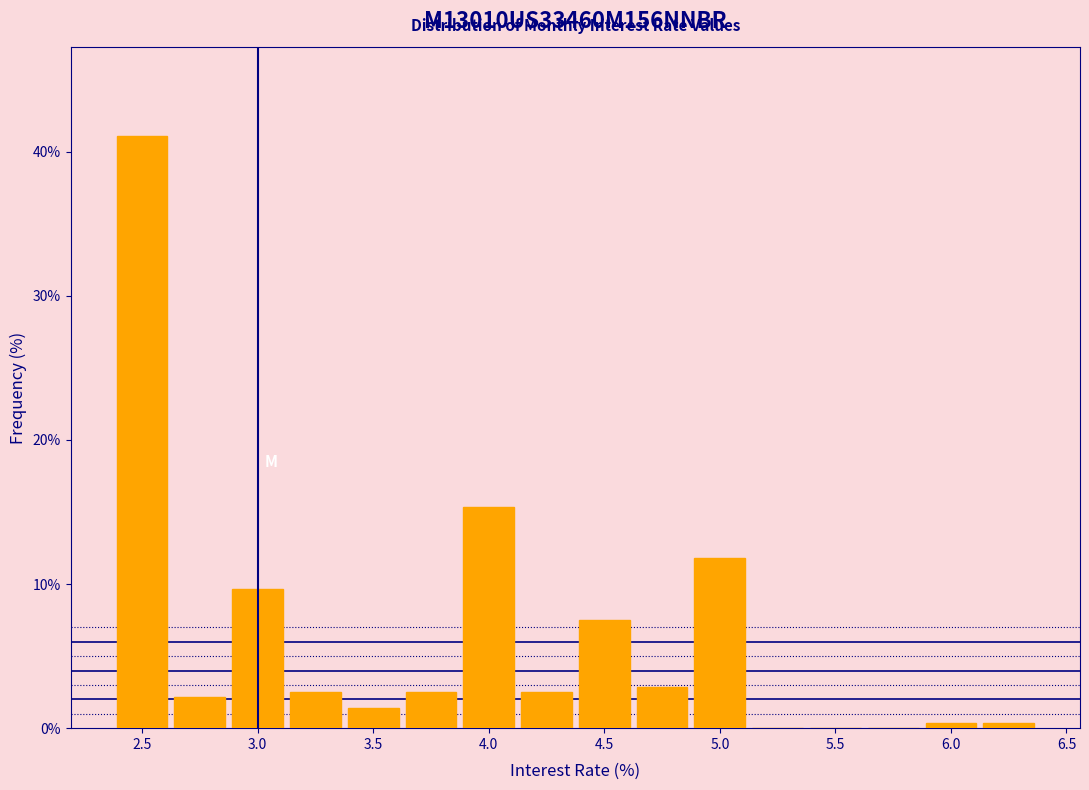

Reading left to right, transcribe this chart: for each bar, give the range it covers on the x-axis and its height. Neither the bar edges nor the heights are printed on the chart, so give them approximately, as read against the axes.

2.375 to 2.625: 41
2.625 to 2.875: 2
2.875 to 3.125: 10
3.125 to 3.375: 3
3.375 to 3.625: 1
3.625 to 3.875: 3
3.875 to 4.125: 15
4.125 to 4.375: 3
4.375 to 4.625: 8
4.625 to 4.875: 3
4.875 to 5.125: 12
5.125 to 5.375: 0
5.375 to 5.625: 0
5.625 to 5.875: 0
5.875 to 6.125: under 1
6.125 to 6.375: under 1